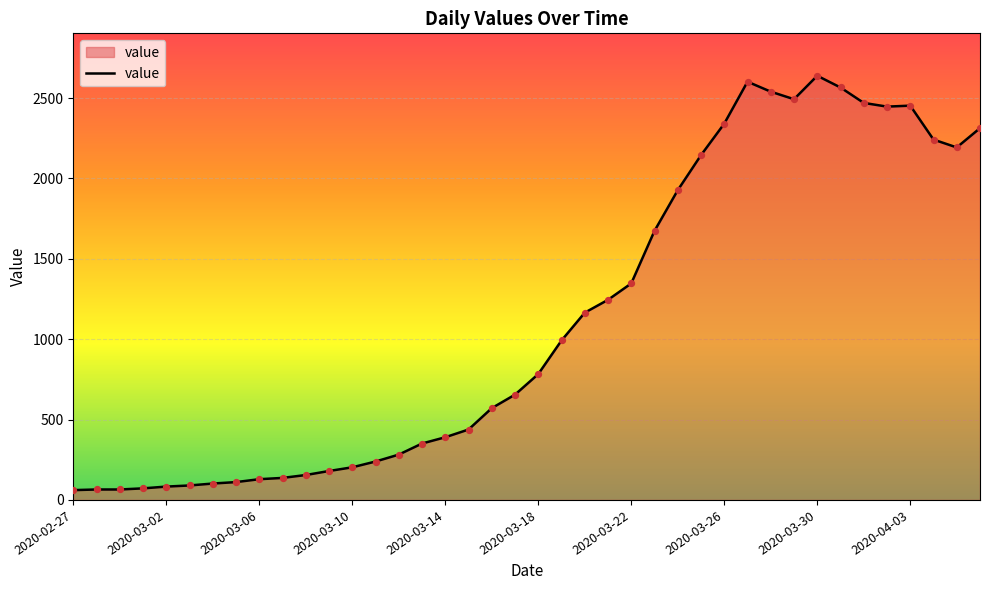

What is the difference between the maximum and minimum values?

2578